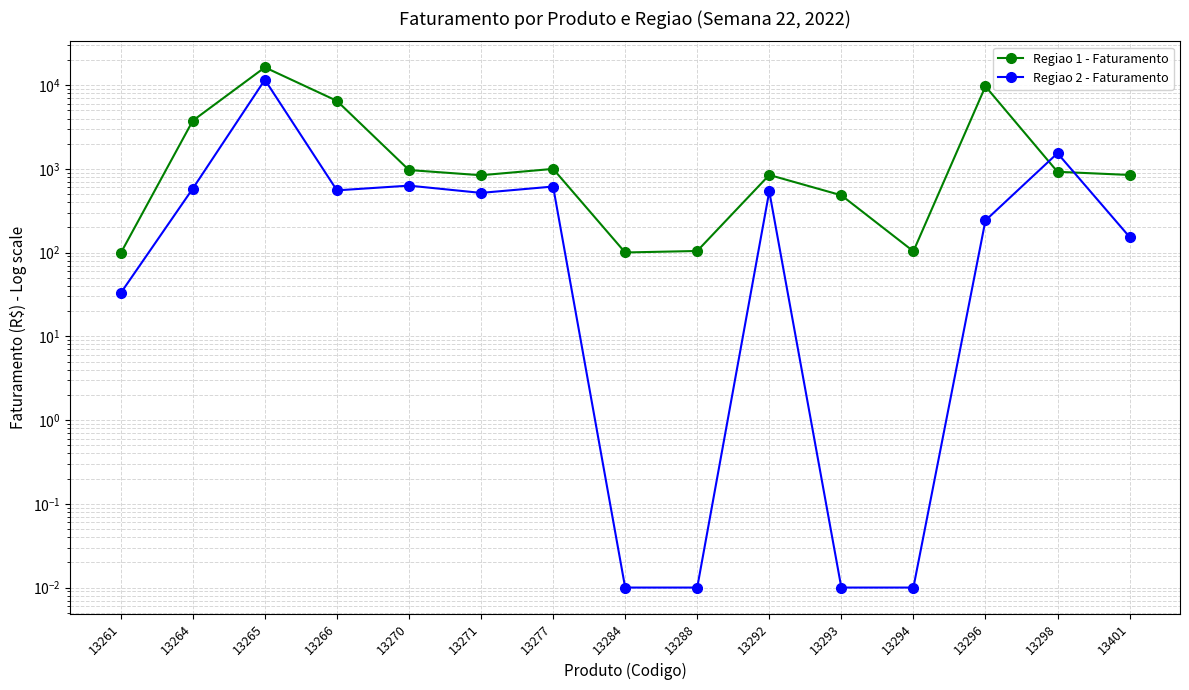

Reading left to right, transcribe all the data shown in this chart.

Regiao 1 - Faturamento: 13261=98.8	13264=3769.8	13265=16326.9	13266=6494.9	13270=969.8	13271=840.5	13277=1000.9	13284=100.5	13288=104.7	13292=846.9	13293=484.4	13294=103.8	13296=9688.0	13298=923.9	13401=846.9
Regiao 2 - Faturamento: 13261=33.0	13264=582.9	13265=11601.5	13266=554.5	13270=631.5	13271=517.2	13277=615.9	13284=0.0	13288=0.0	13292=538.9	13293=0.0	13294=0.0	13296=242.2	13298=1539.8	13401=154.0